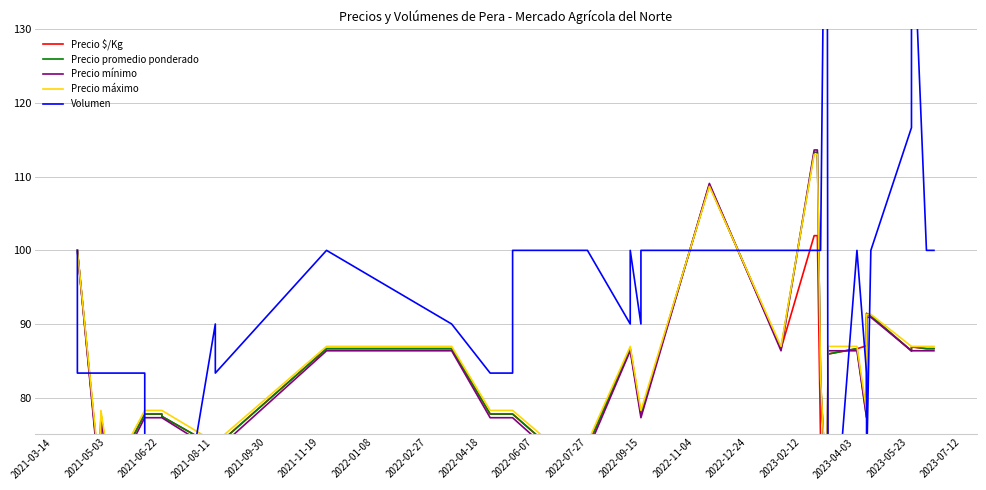

How many data points in Precio máximo are above 86?

21